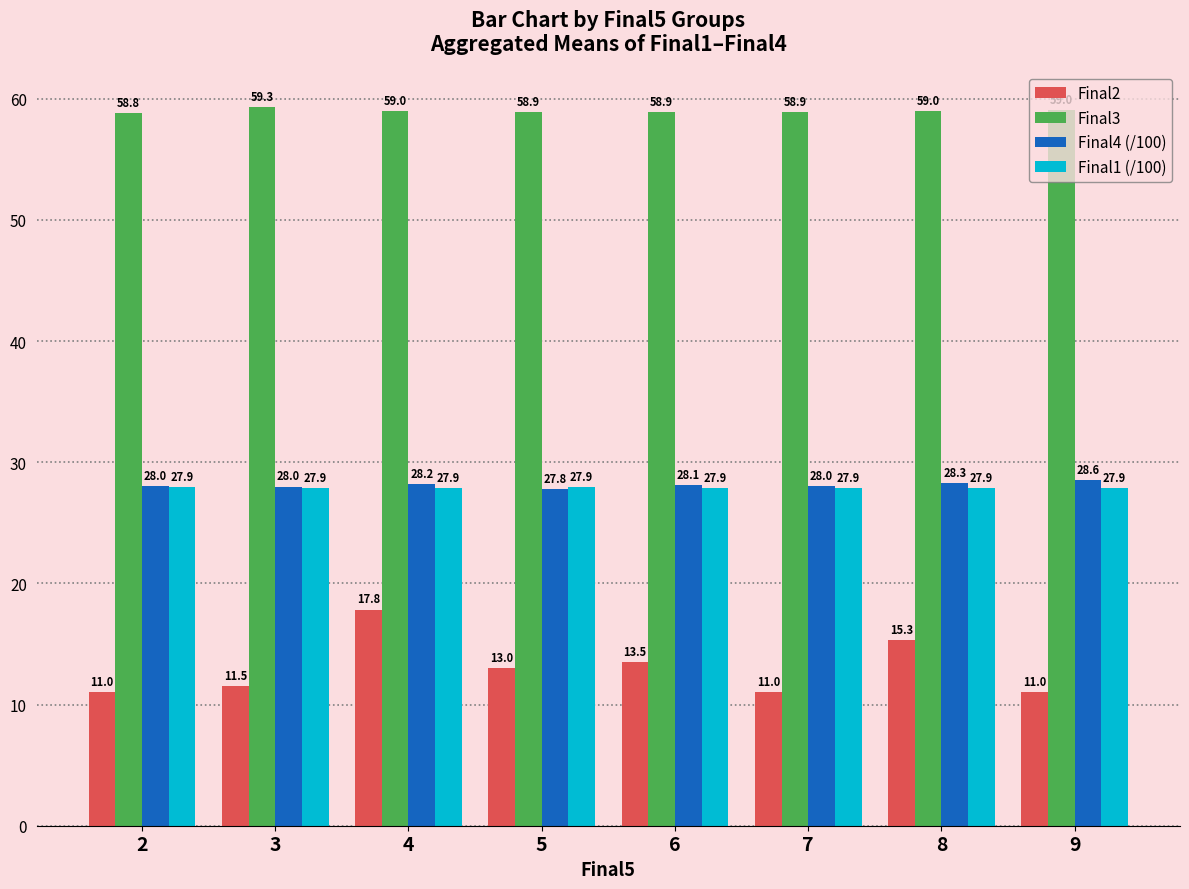

Reading left to right, what are all the values shown in this chart?

Final2: 2=11.0	3=11.5	4=17.8	5=13.0	6=13.5	7=11.0	8=15.3	9=11.0
Final3: 2=58.8	3=59.3	4=59.0	5=58.9	6=58.9	7=58.9	8=59.0	9=59.0
Final4 (/100): 2=28.0	3=28.0	4=28.2	5=27.8	6=28.1	7=28.0	8=28.3	9=28.6
Final1 (/100): 2=27.9	3=27.9	4=27.9	5=27.9	6=27.9	7=27.9	8=27.9	9=27.9